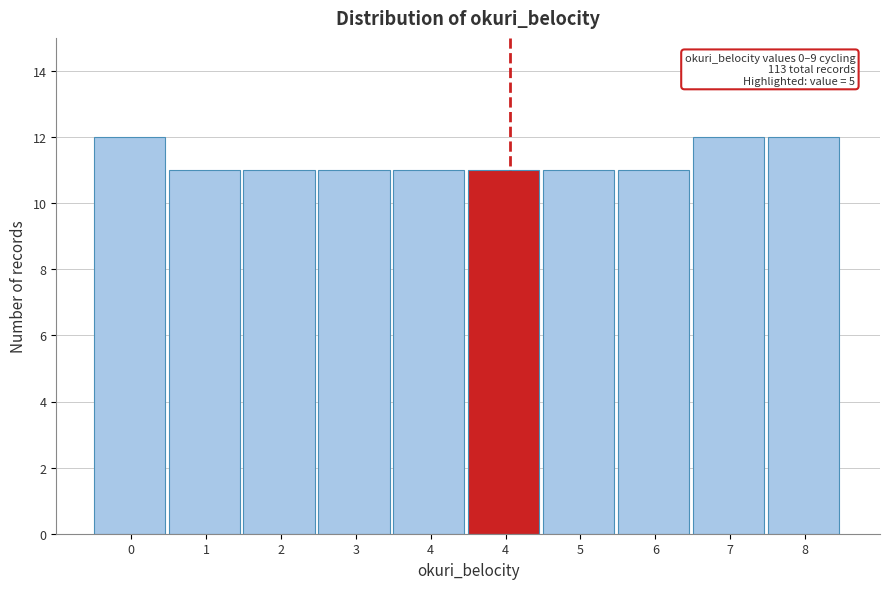

How many data points does each series have?

10